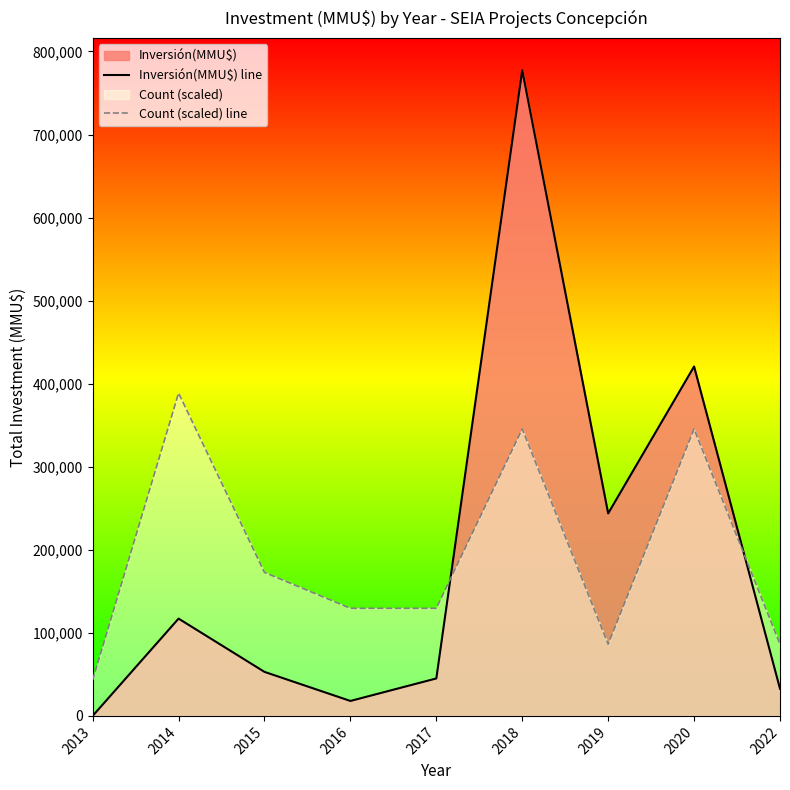

At how many categories does at least one series exceed 154283?

5